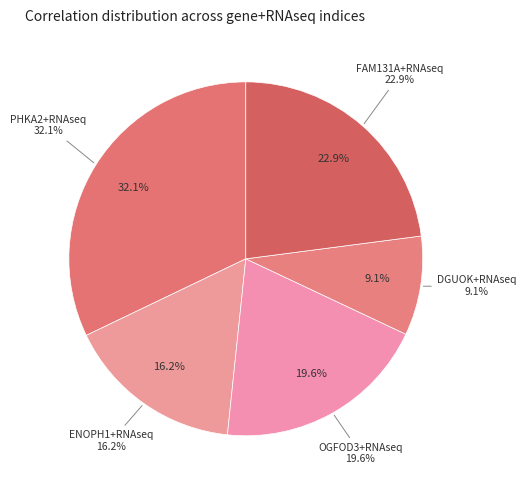

What percentage do ENOPH1+RNAseq and PHKA2+RNAseq together represent?

48.3%